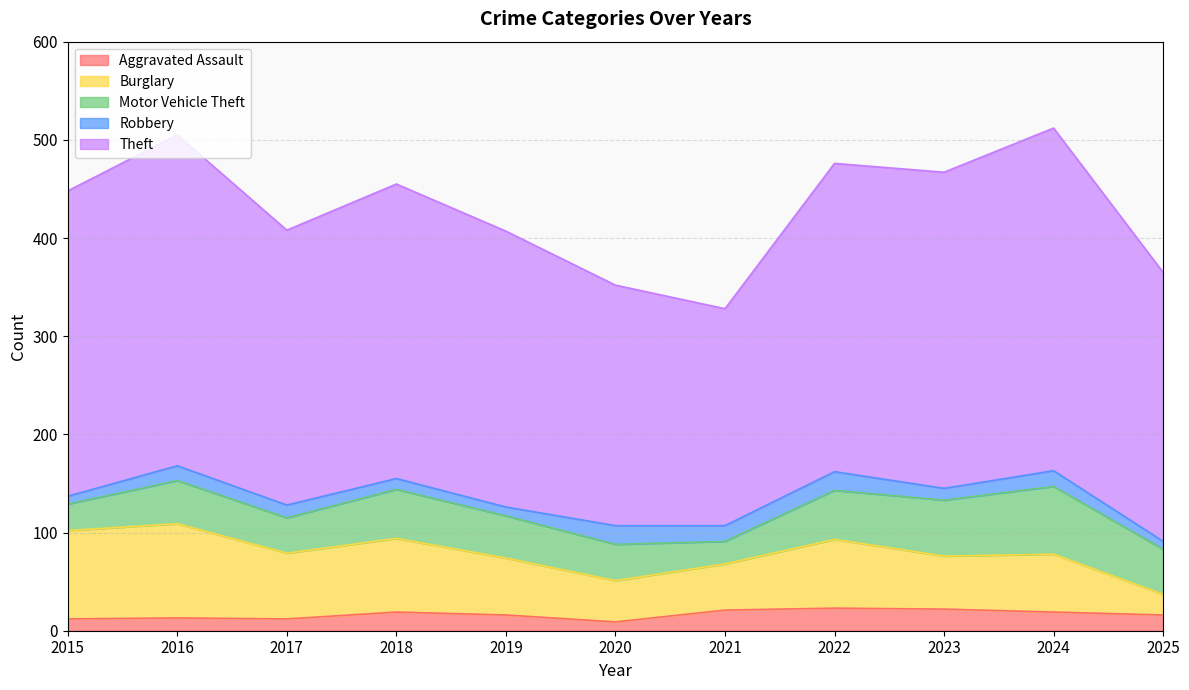

What is the sum of all Robbery values?

146